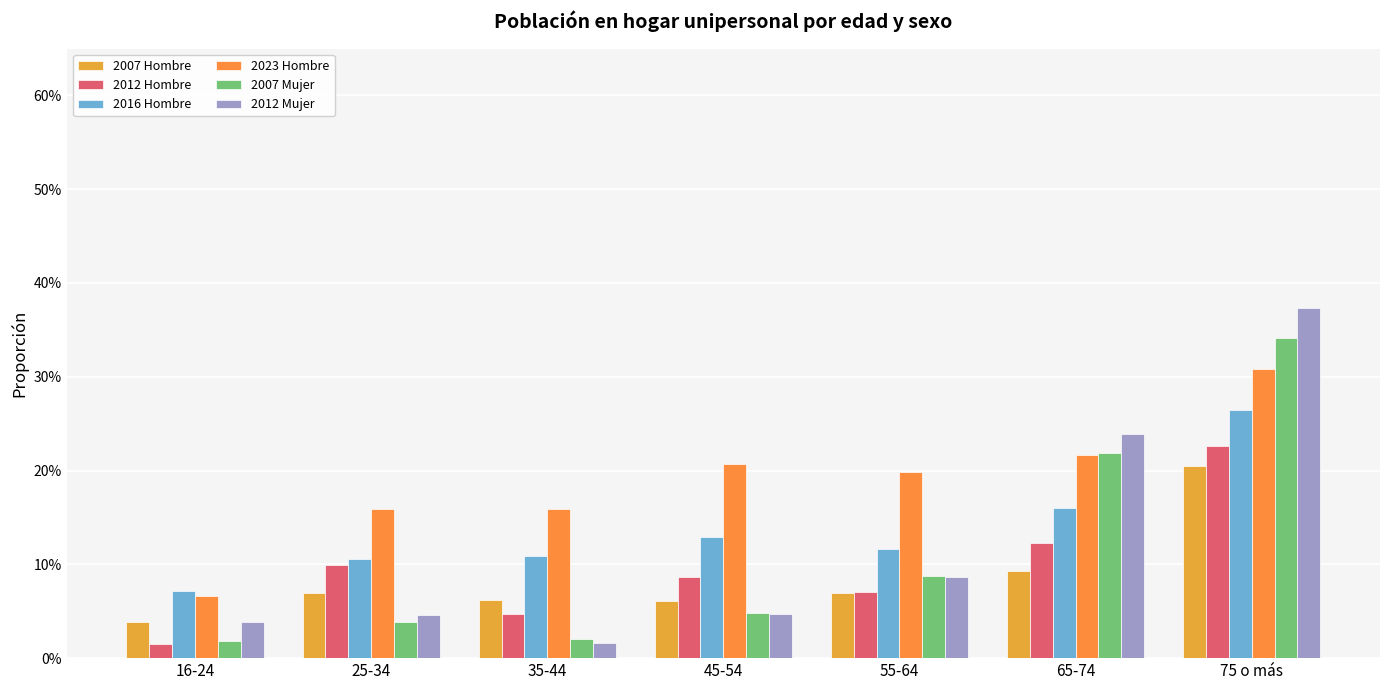

What is the sum of all 2012 Mujer values?

0.8